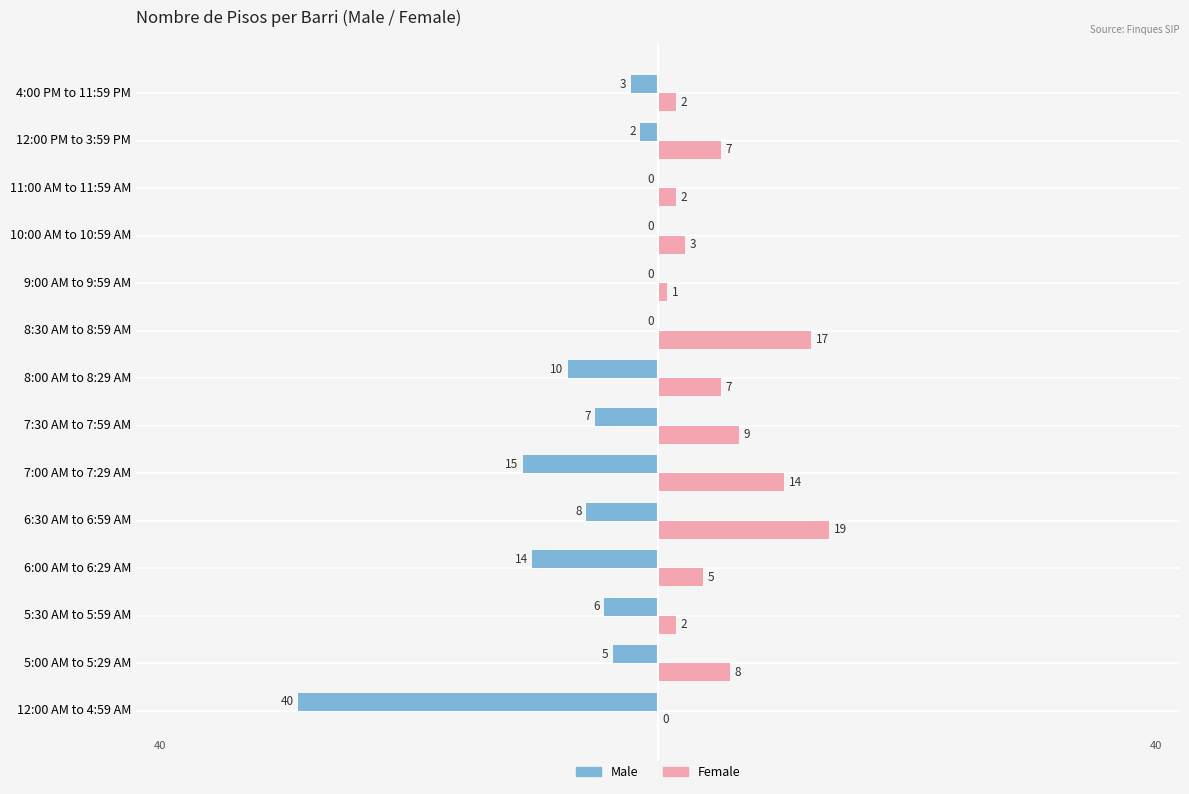

Between 9:00 AM to 9:59 AM and 10:00 AM to 10:59 AM, which series saw the biggest shift?

Female